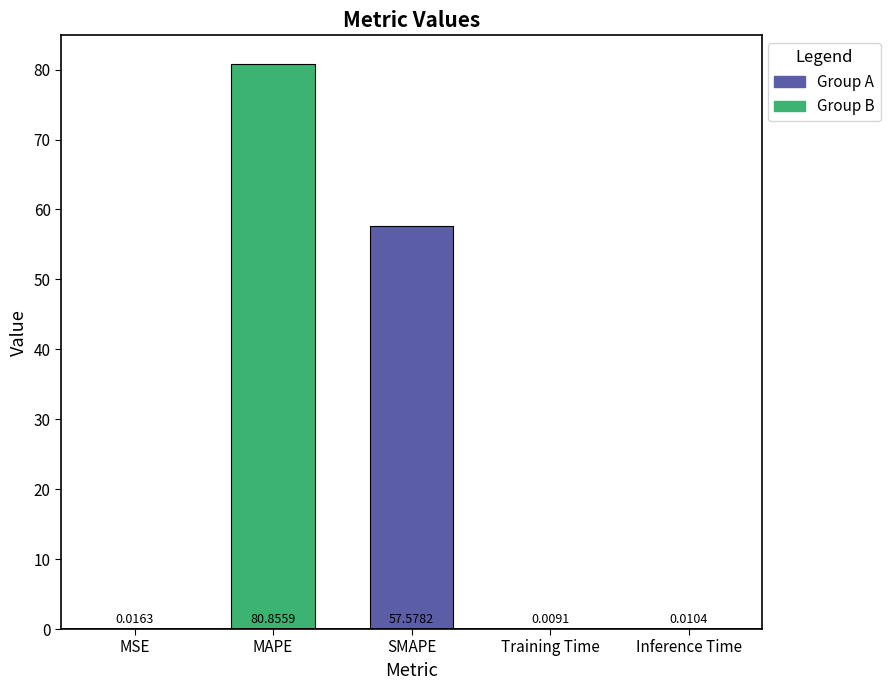

Are the bars grouped side by side (vs. stacked)?

No